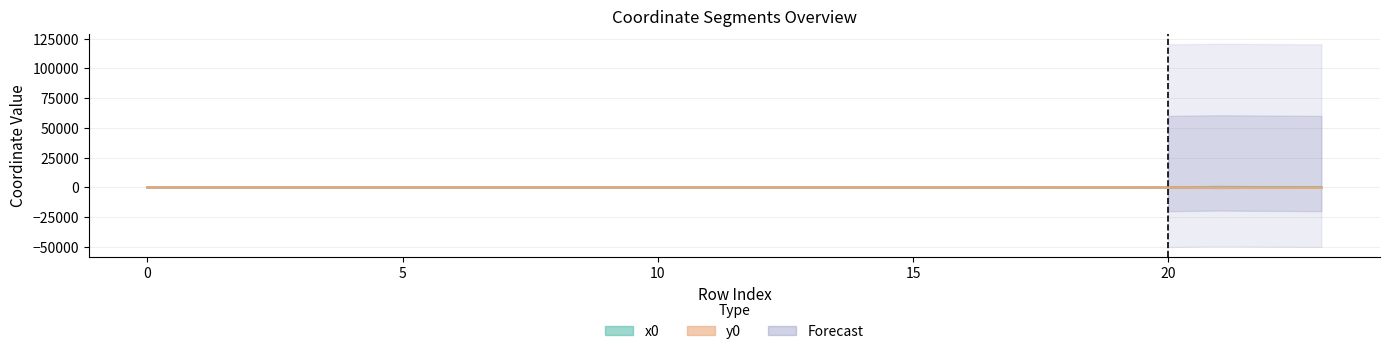

What is the smallest value displayed?

-268.8